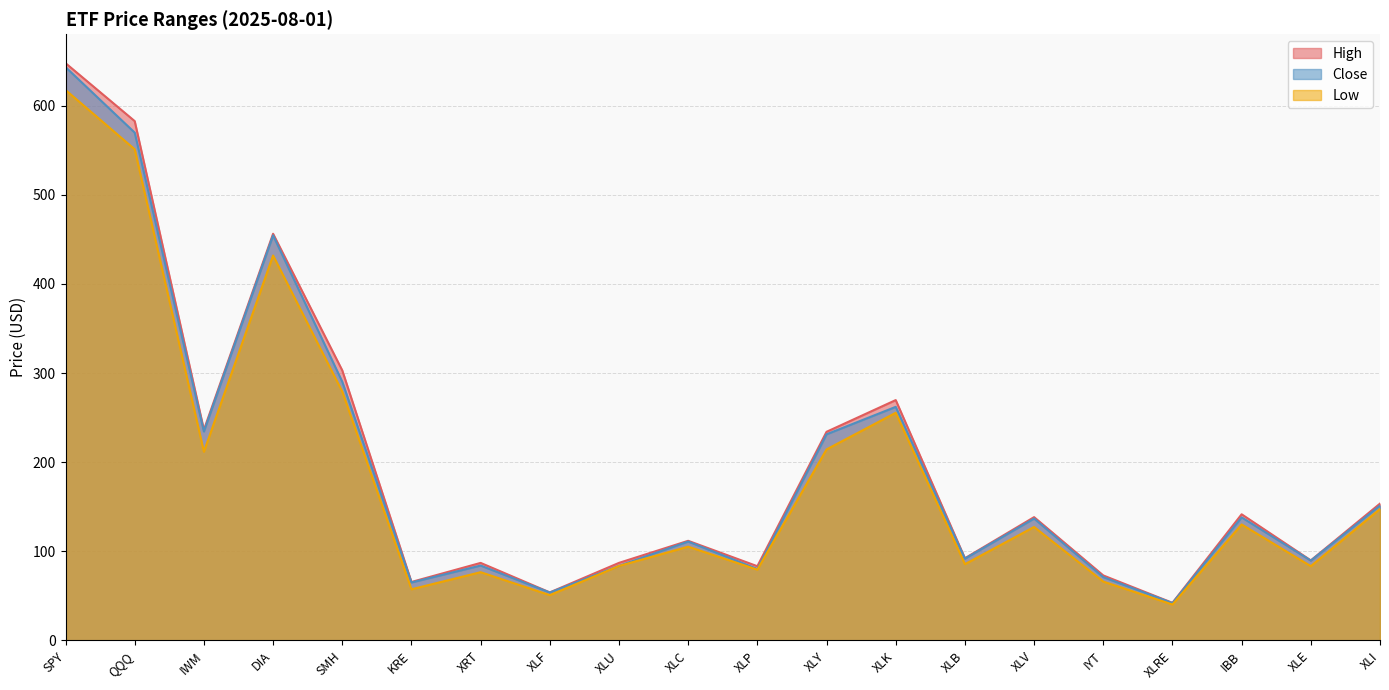

What is the difference between the Low values at XLY and XLB?

128.8